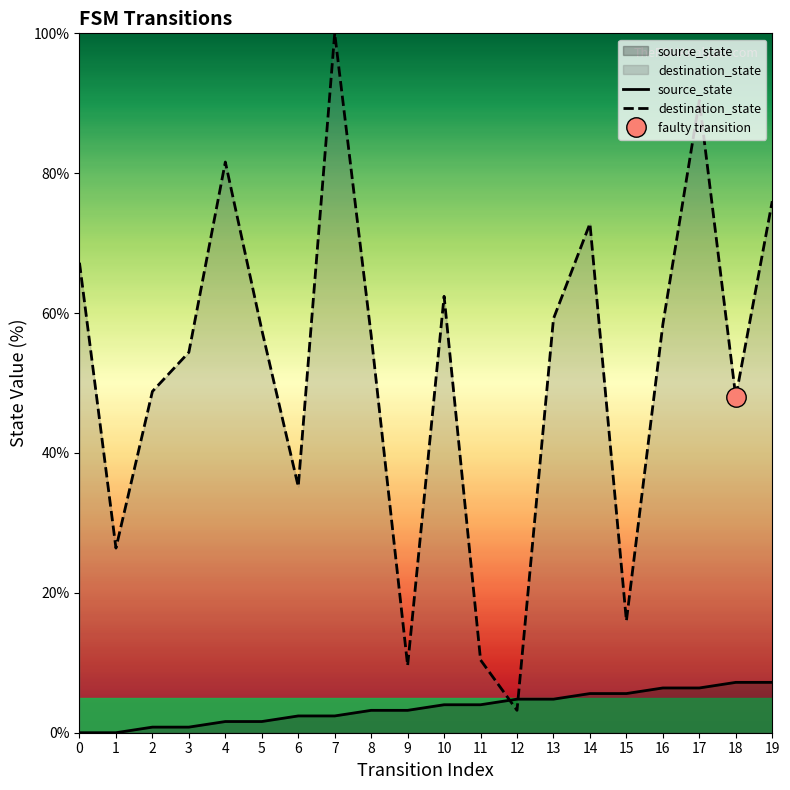

What is the difference between the highest and lowest values at 1?

26.4